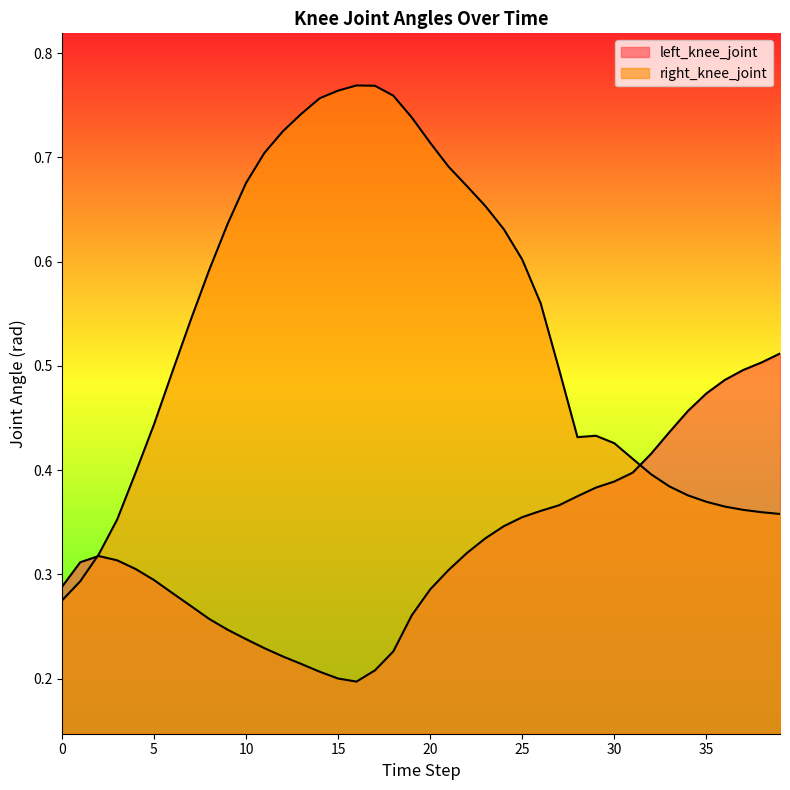

Which series ends up on top after the final intersection of right_knee_joint and left_knee_joint?

left_knee_joint